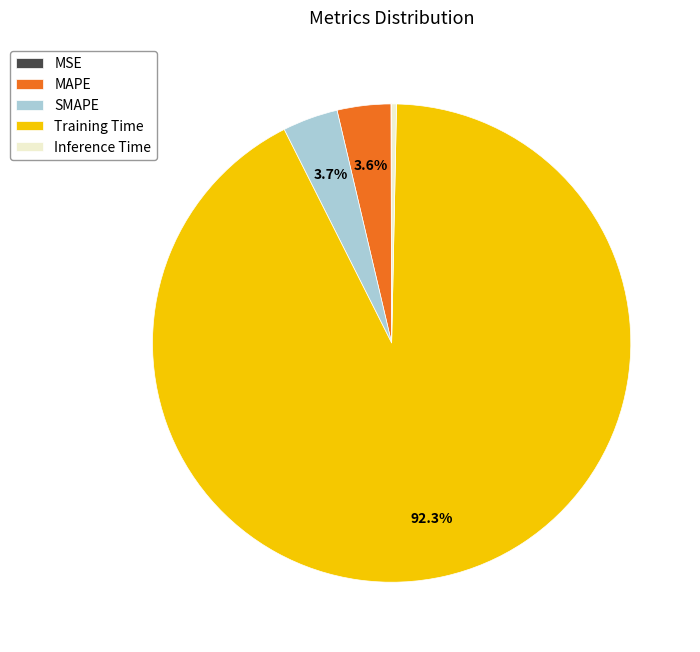

Between SMAPE and Training Time, which is larger?

Training Time